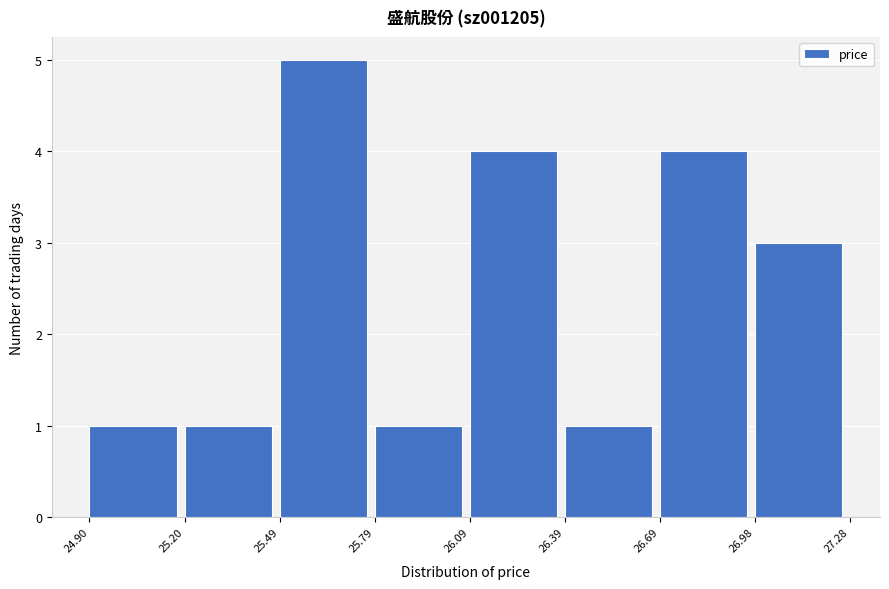

Which range on the x-axis has the tallest bar?

25.49 to 25.79